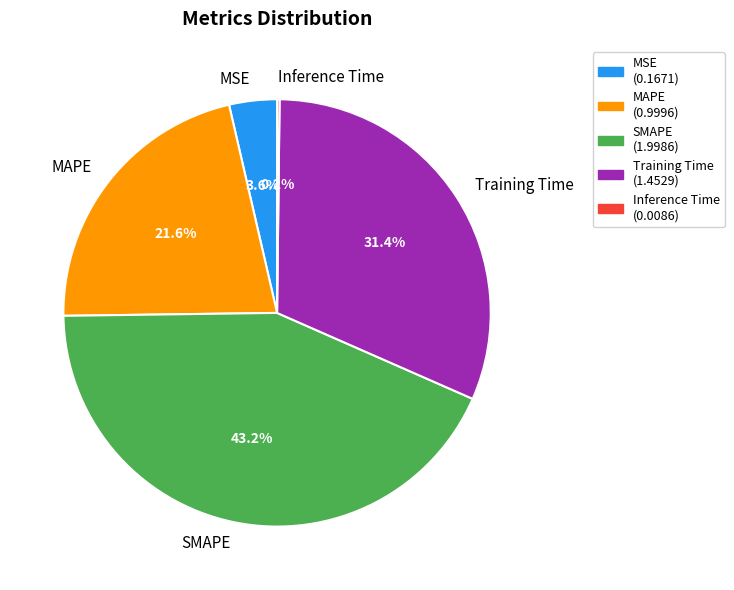

Between MSE and SMAPE, which is larger?

SMAPE